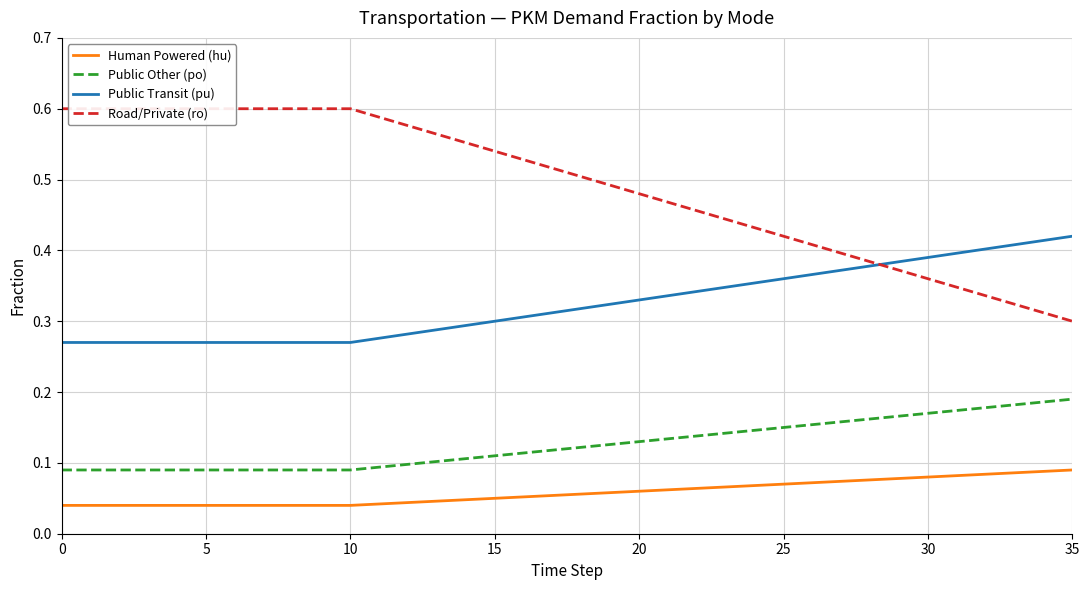

At how many categories does at least one series exceed 0?

36